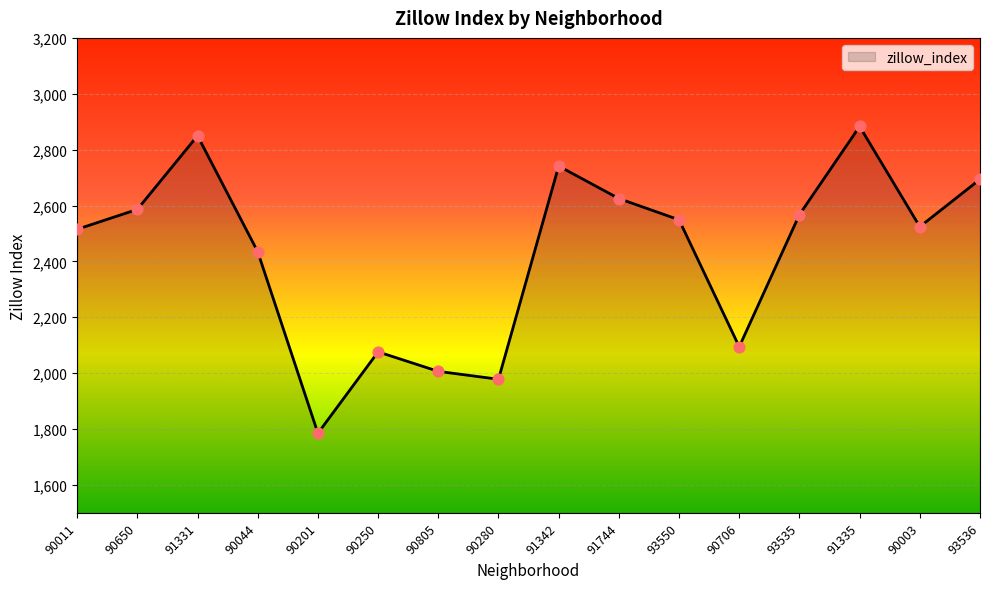

Approximately how many times larger is the value at 91744 compared to 90250?

1.3